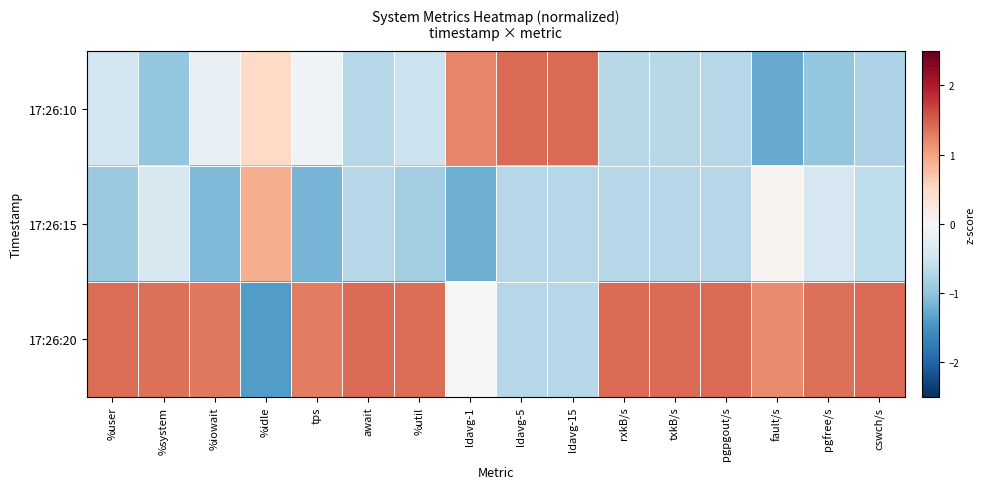

Which category has the lowest value across all series?

%idle